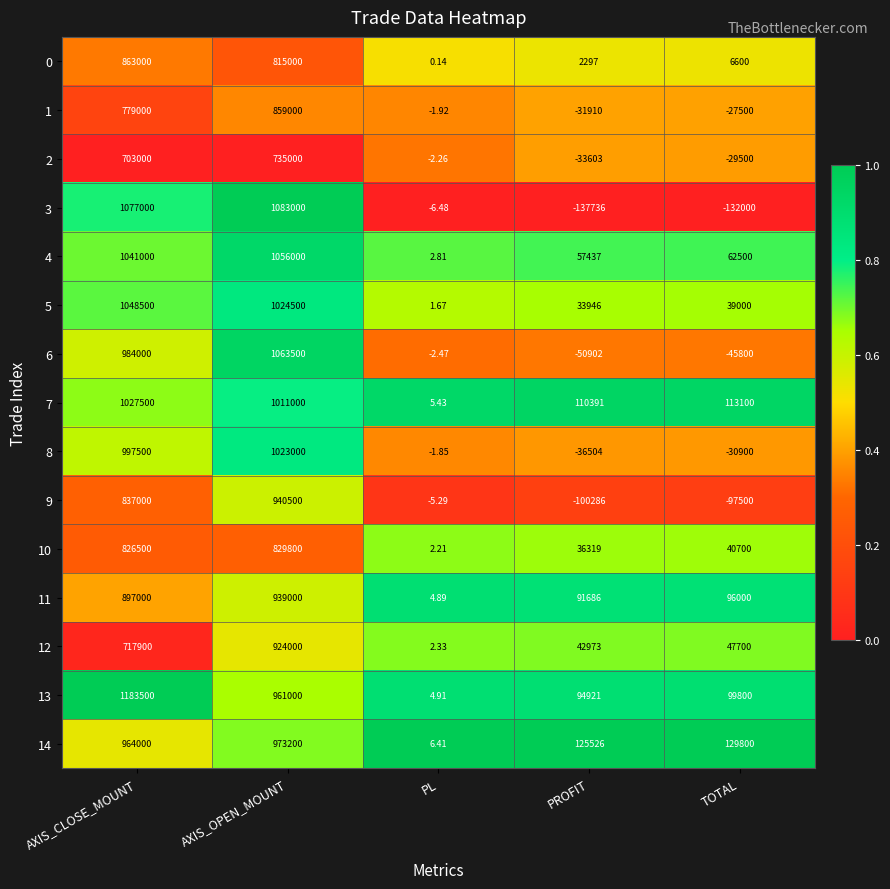

At which category does the chart reach its peak across all series?

AXIS_CLOSE_MOUNT